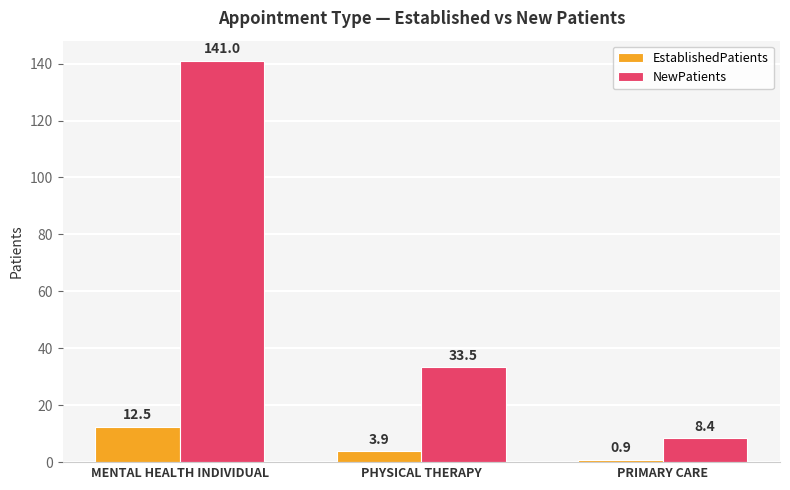

At which category is the sum across all series the highest?

MENTAL HEALTH INDIVIDUAL